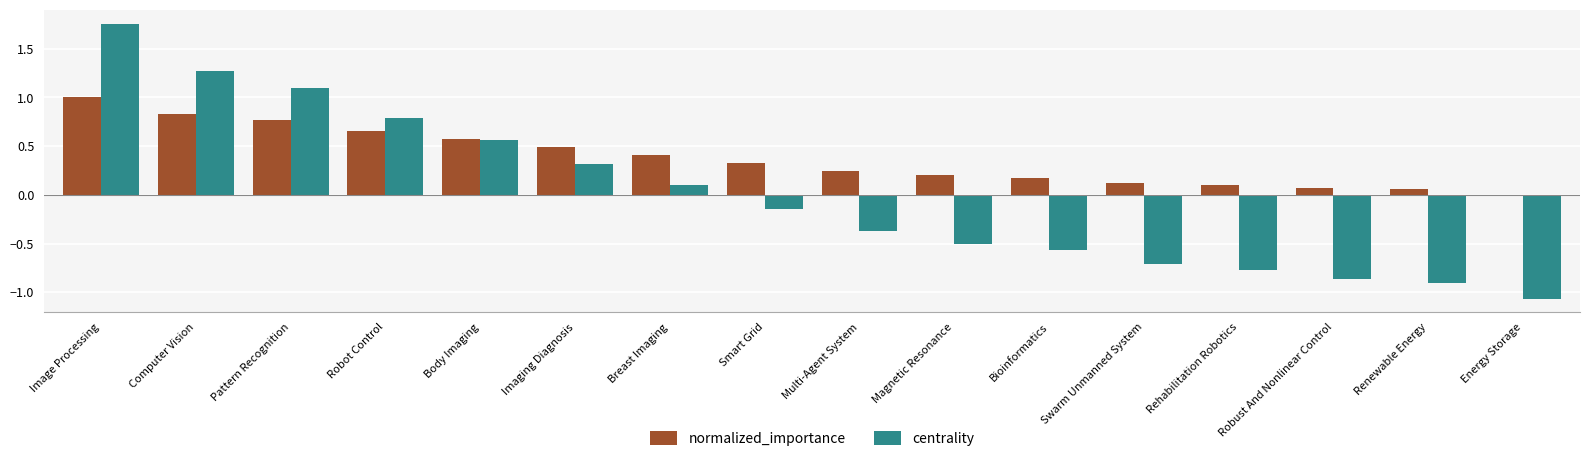

How many positive values does the normalized_importance series have?

15